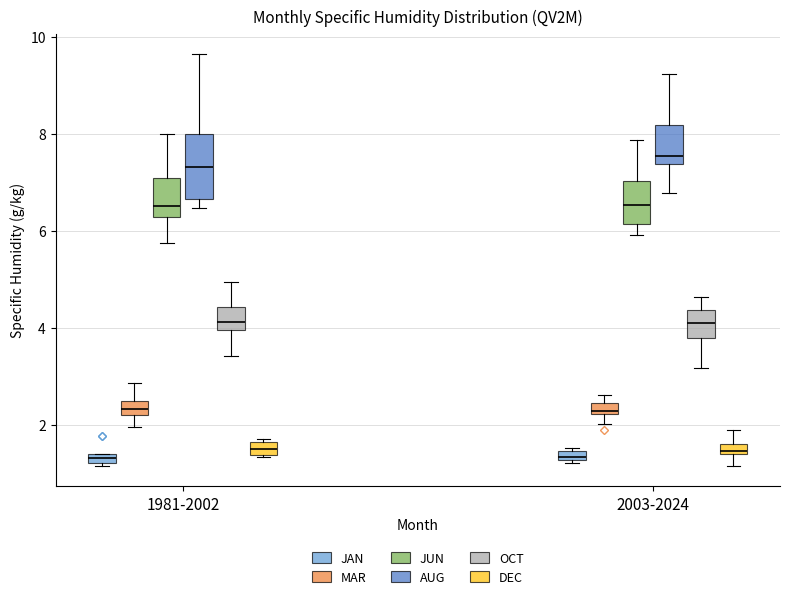

Where does the lower whisker of the box for 2003-2024 (OCT) end on the y-axis? The values are not printed on the chart, so give them approximately, as read against the axis.

3.2